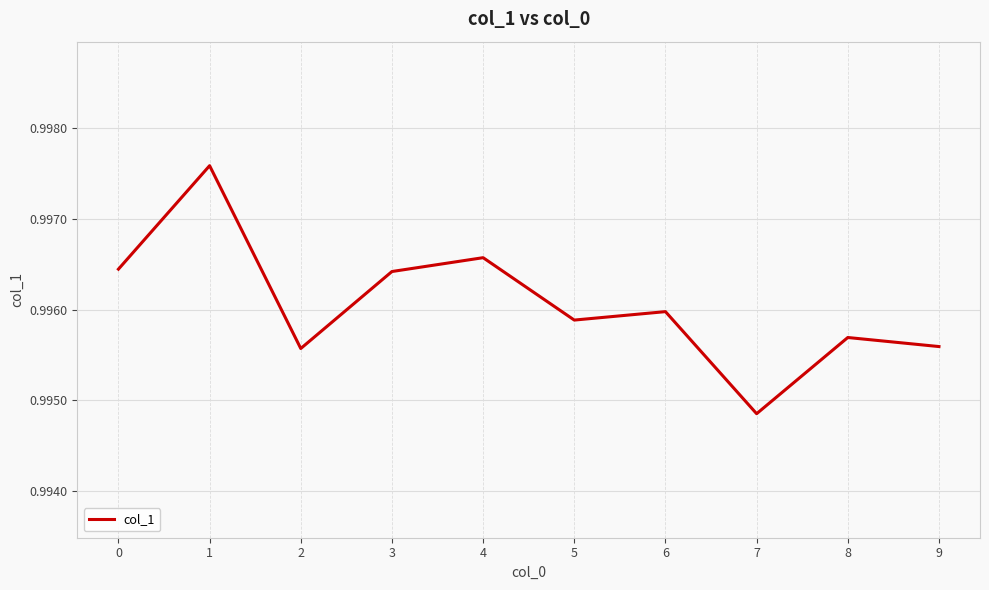

Which has a higher value, 7 or 4?

4